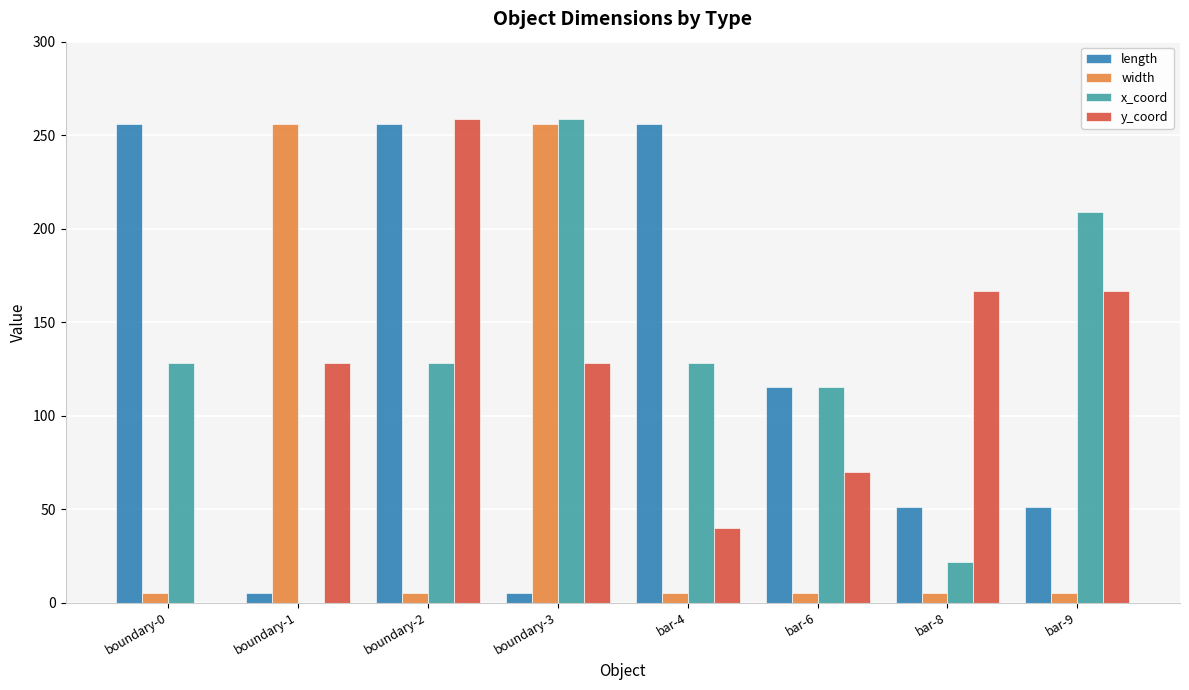

What is the average value of the length series?

124.5